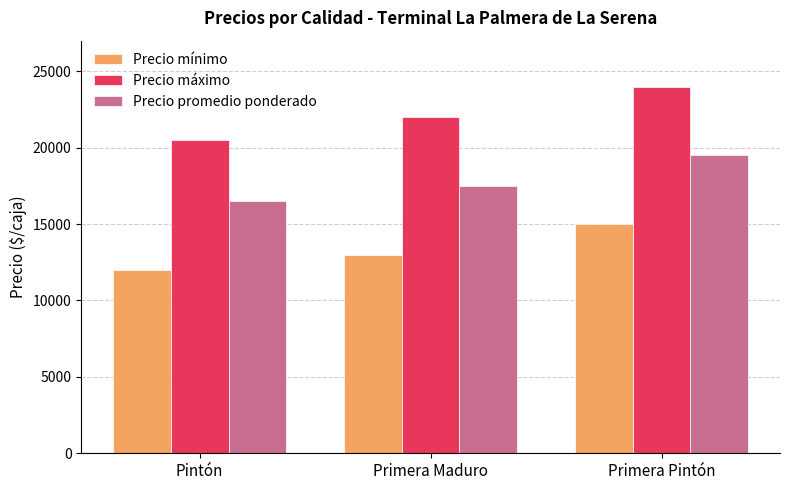

How many data points in Precio máximo are less than 22000?

1